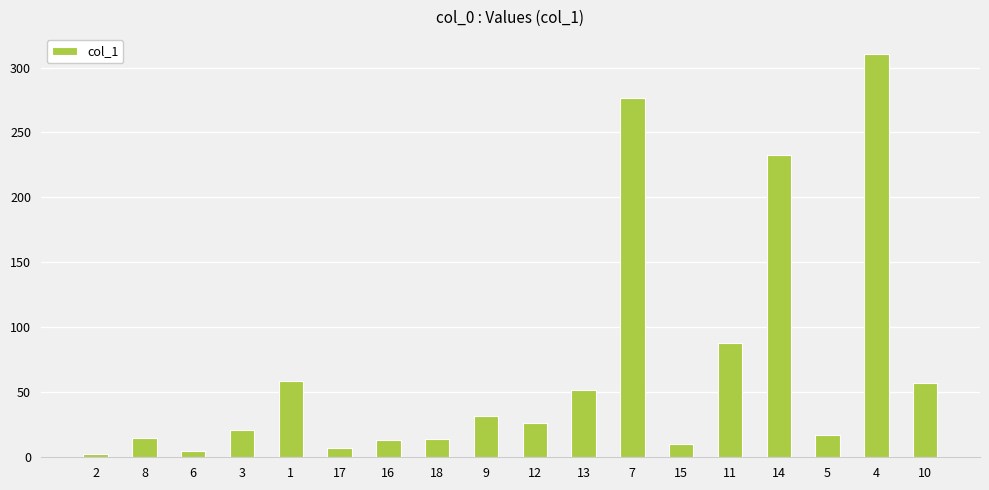

Is it true that the value at 1 is 16.5?

False